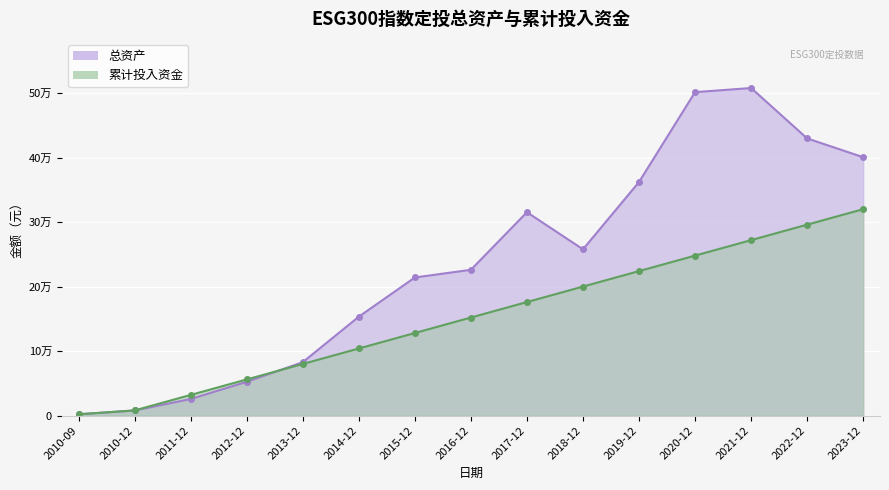

At which category is the sum across all series the highest?

2021-12